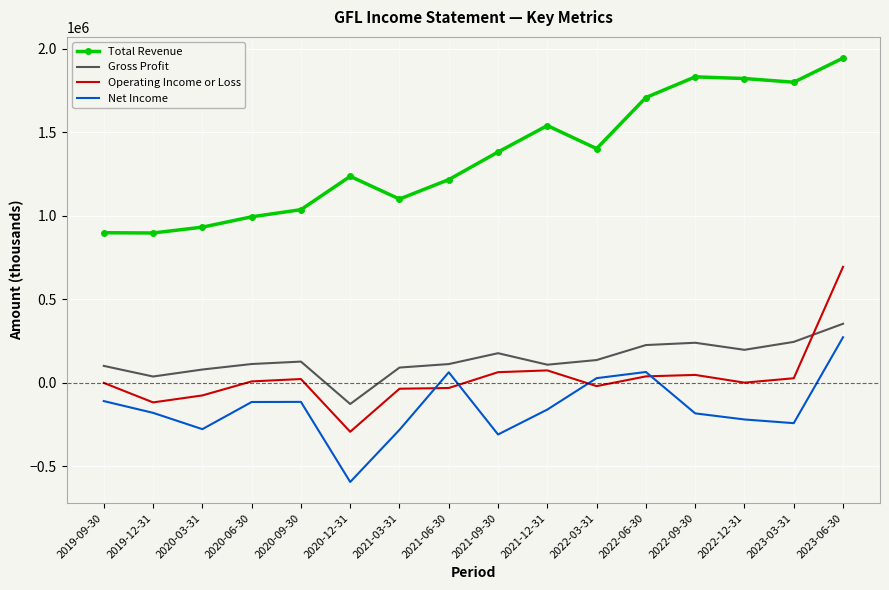

At which category does Total Revenue reach its first local peak?

2020-12-31